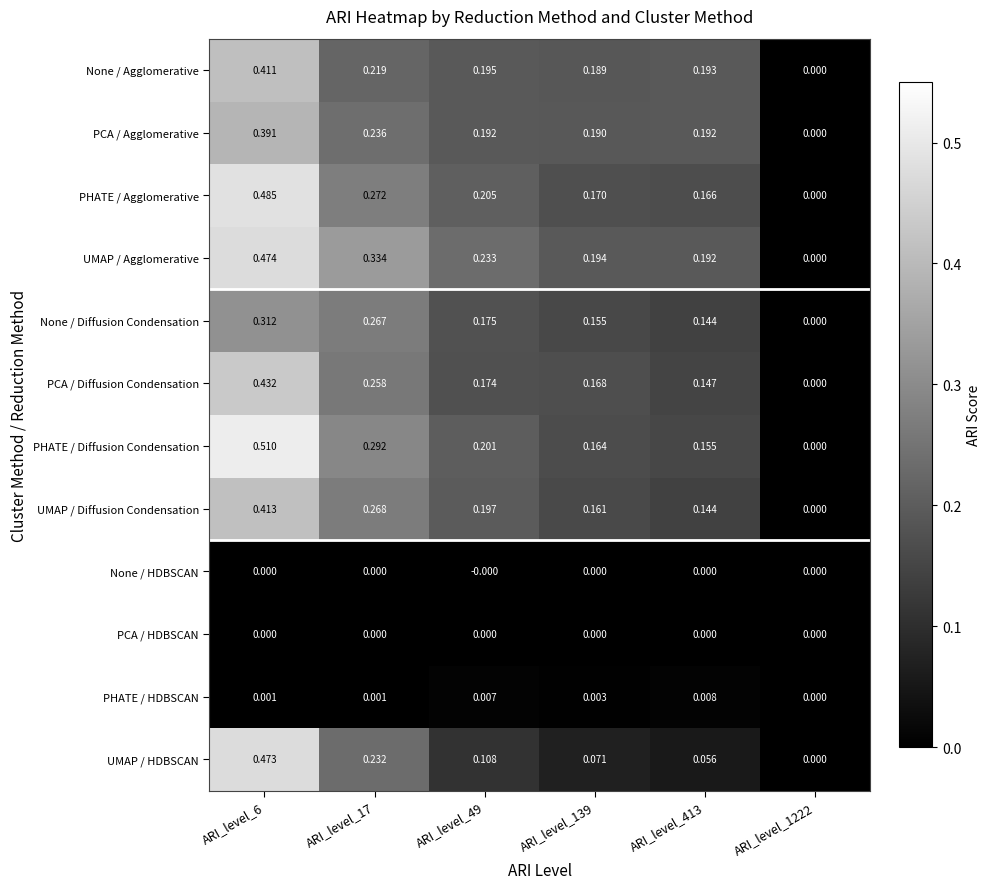

Which series has the largest range (max minus min)?

PHATE / Diffusion Condensation